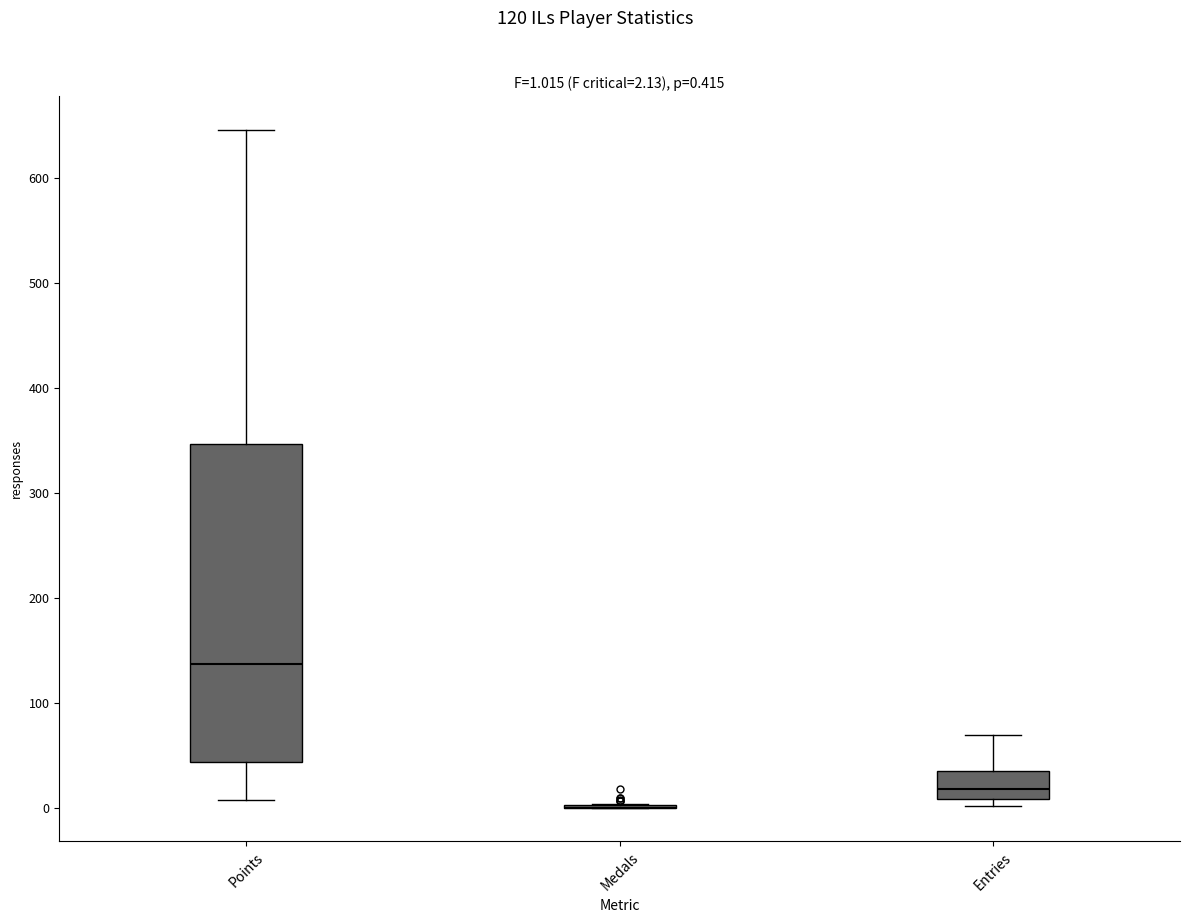

Which box is the tallest, from its lower edge to its upper edge?

Points